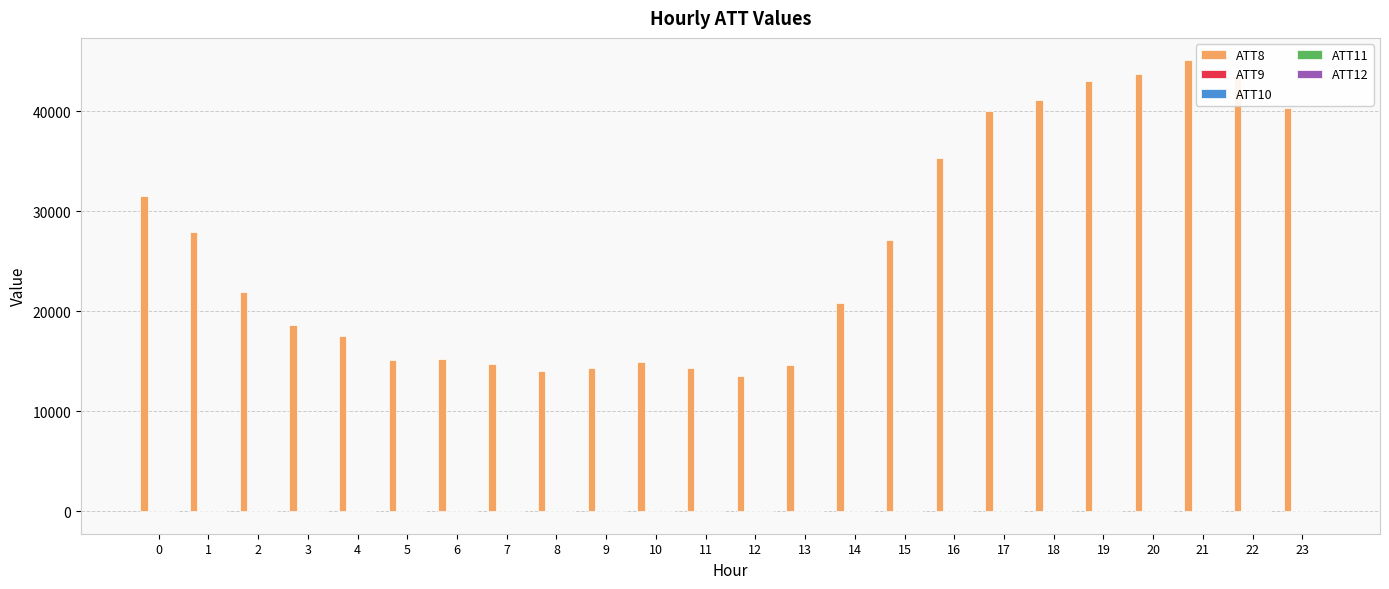

The value of ATT8 at 3 is 18600.0. True or false?

True